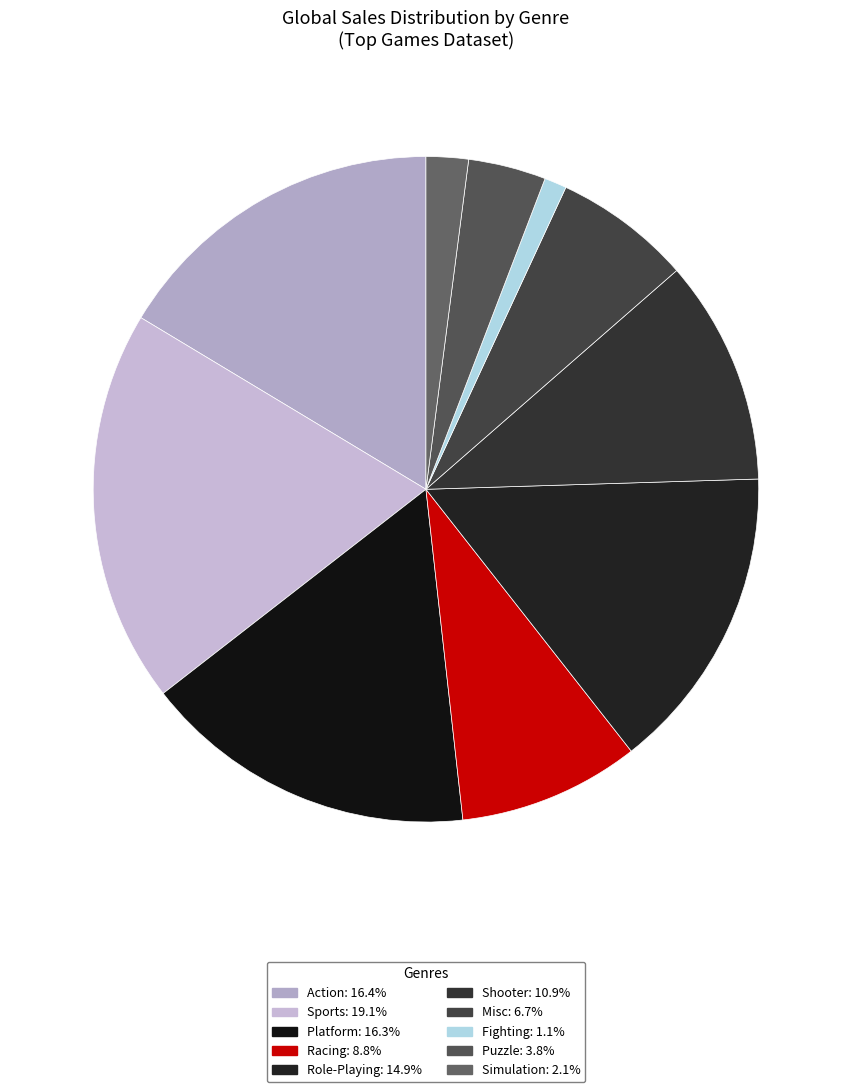

Combined, do Shooter and Racing account for over 50%?

No